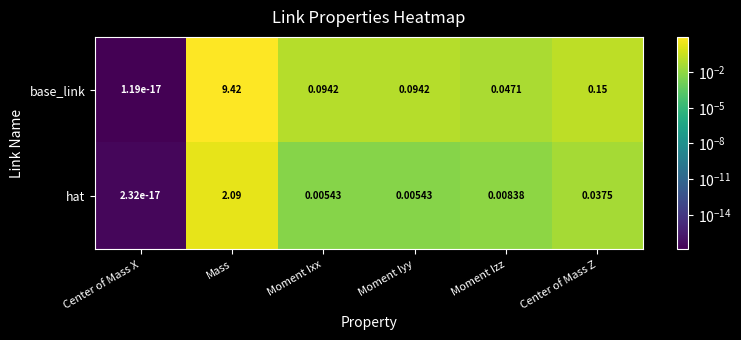

Which series has the largest total across all categories?

base_link